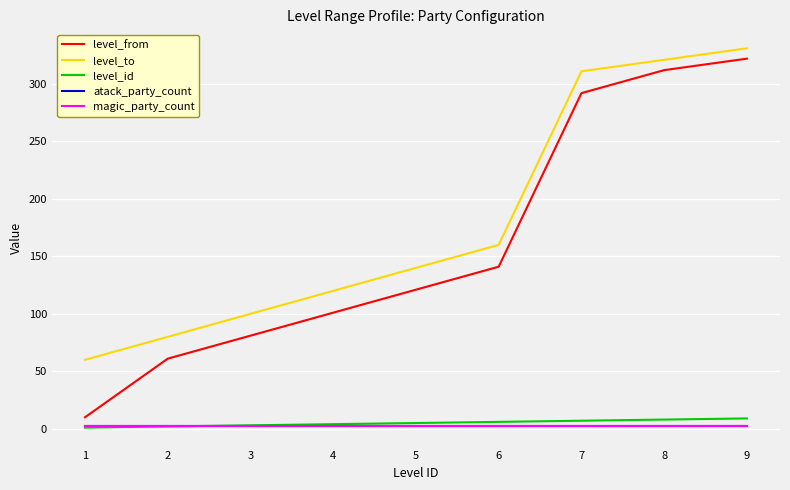

What is the average value of the atack_party_count series?

2